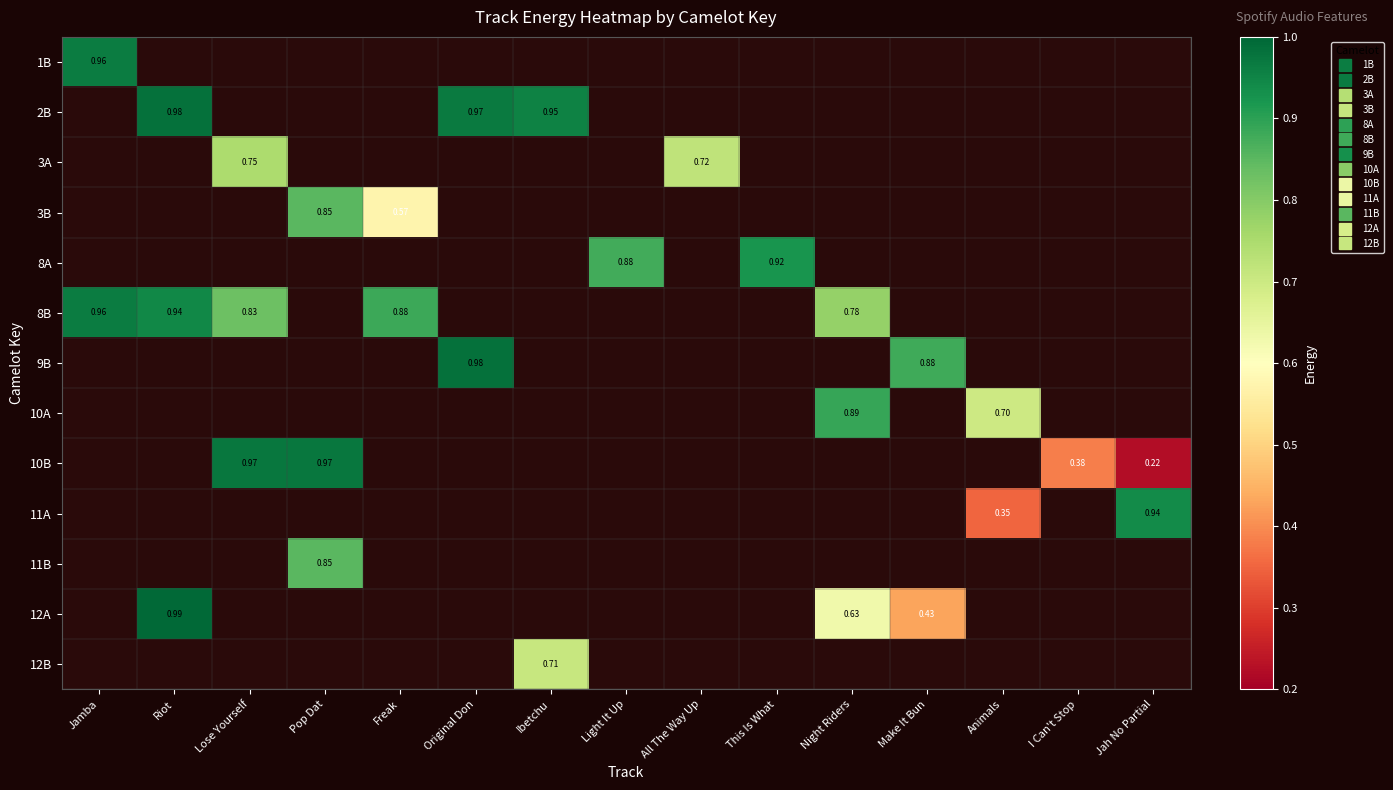

How many categories are shown in the chart?

15